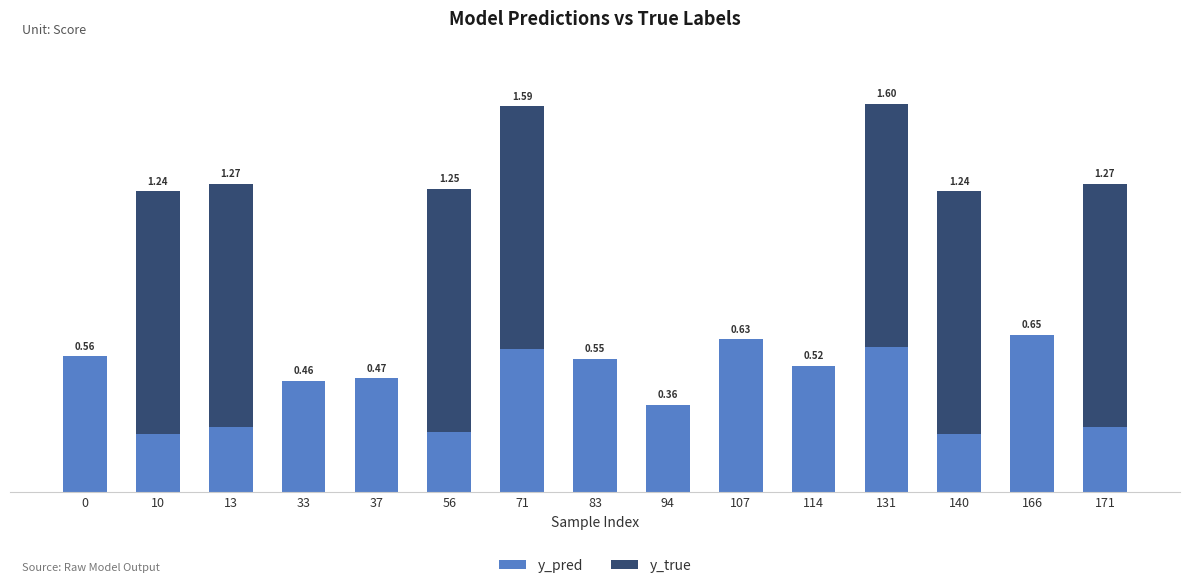

What is the total value across all series at 131?

1.6